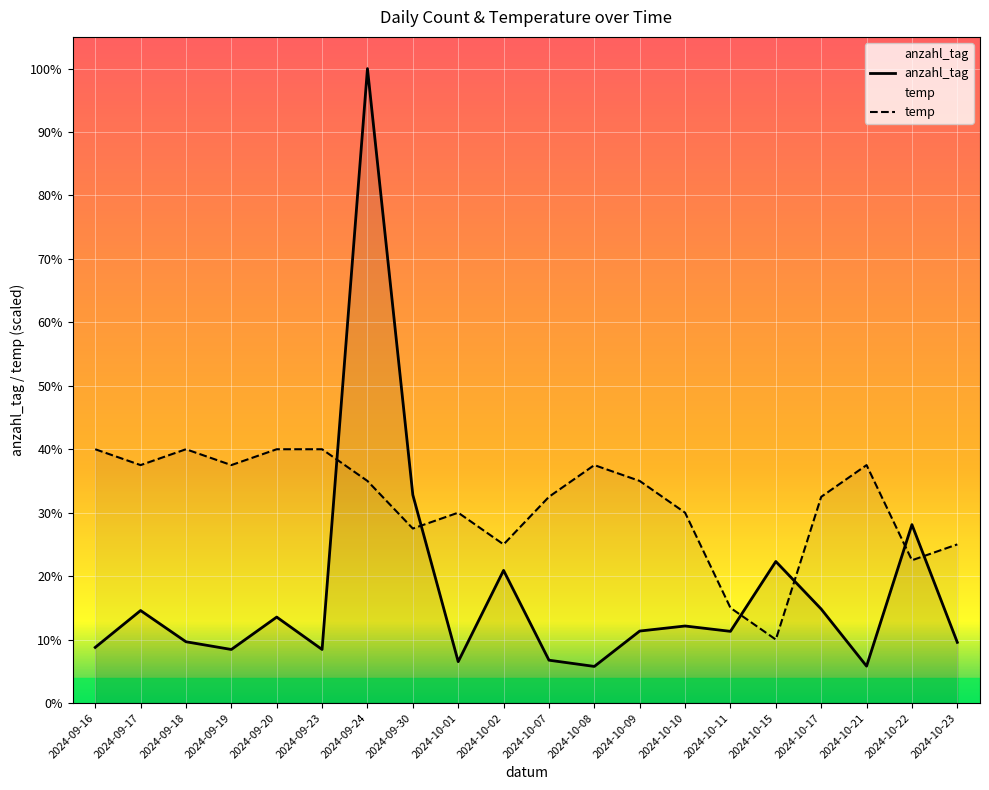

Rank the series by their maximum value, from highest to lowest.

anzahl_tag, temp